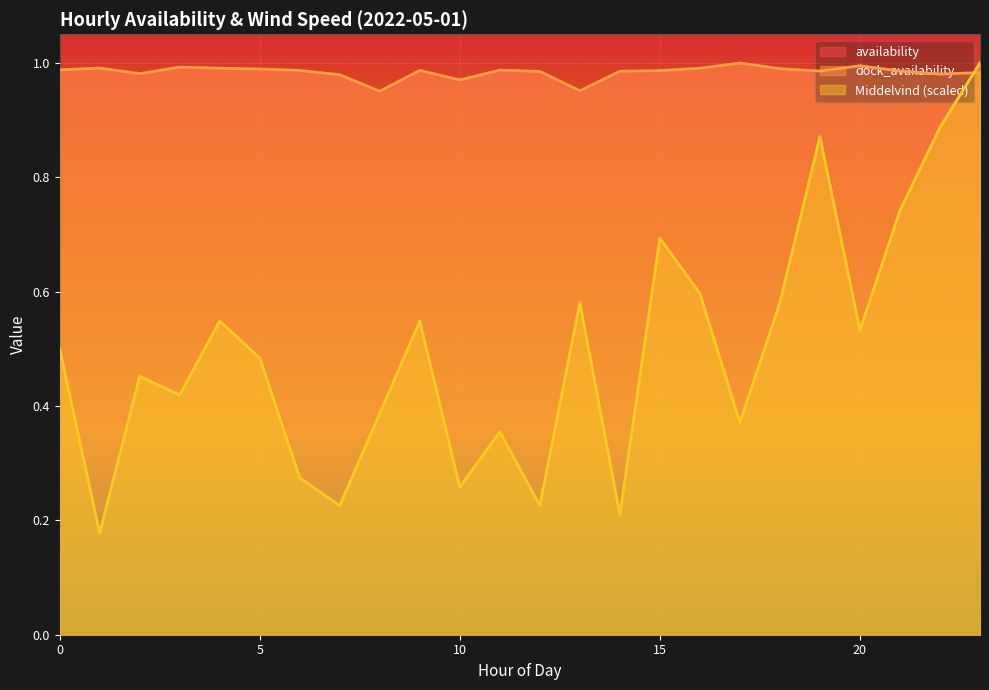

Rank the series at 5 from lowest to highest value.

Middelvind, availability, dock_availability